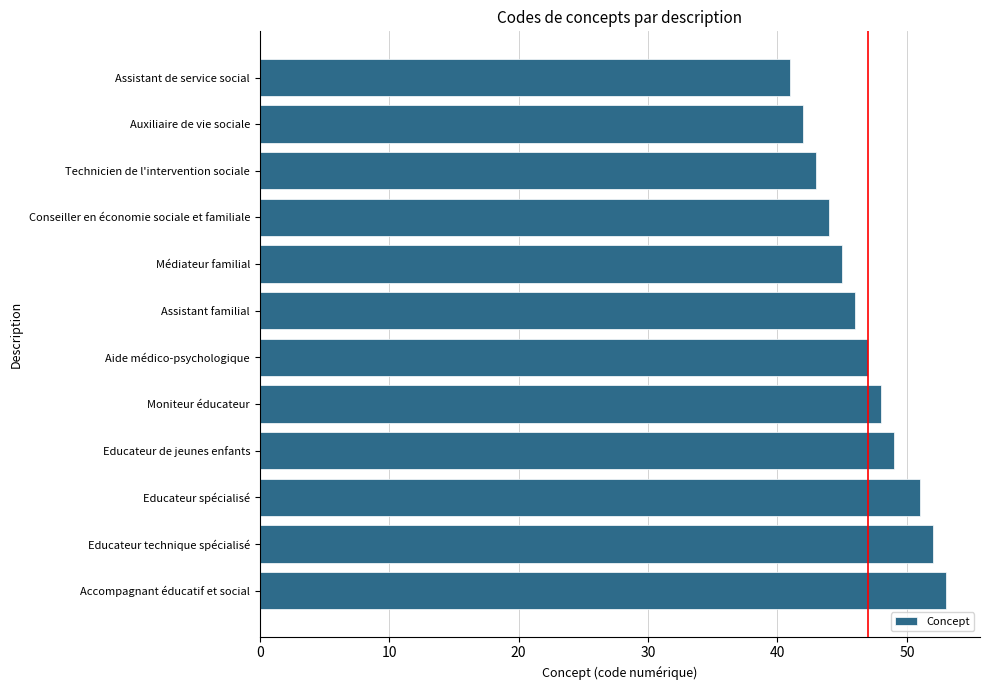

What is the approximate value at Technicien de l'intervention sociale, to the nearest 10?

40